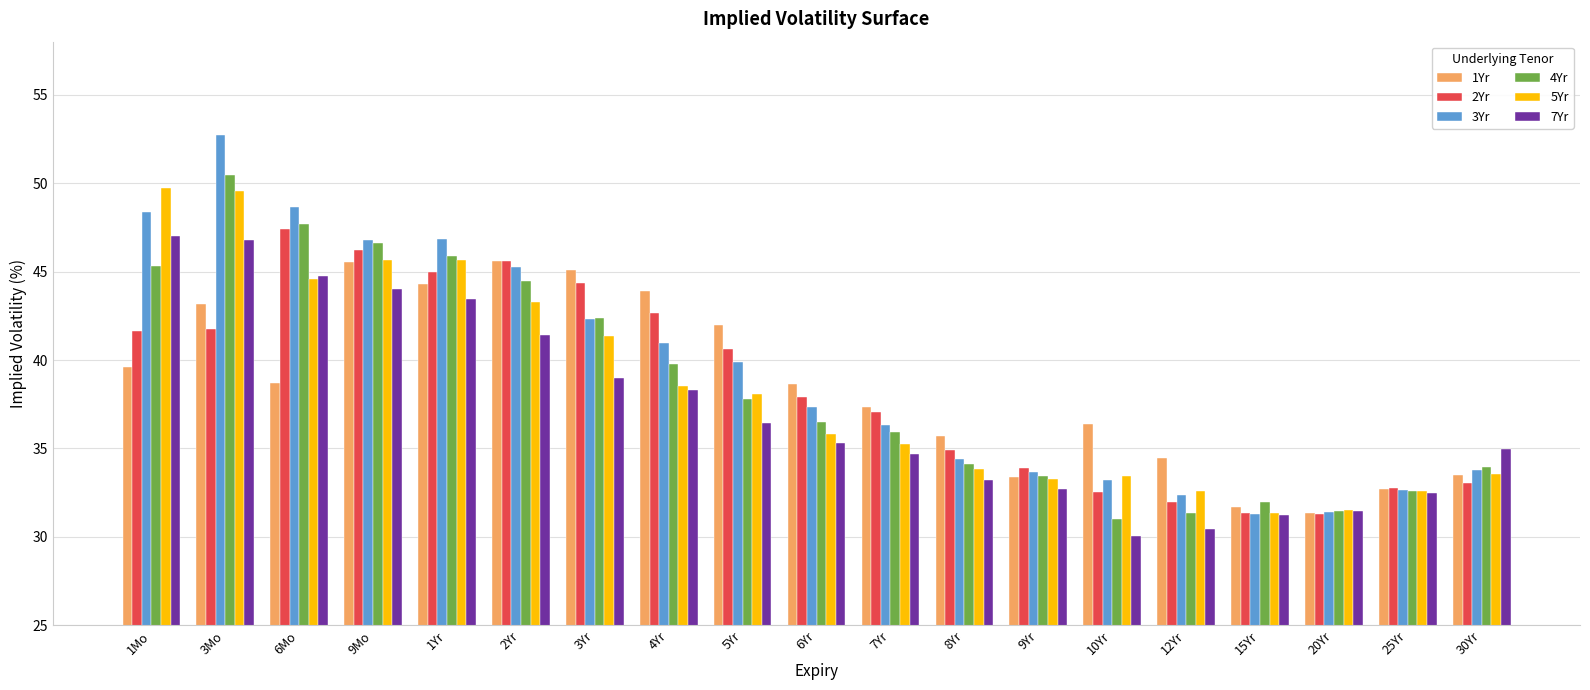

Read the 4Yr value at 10Yr.

31.0